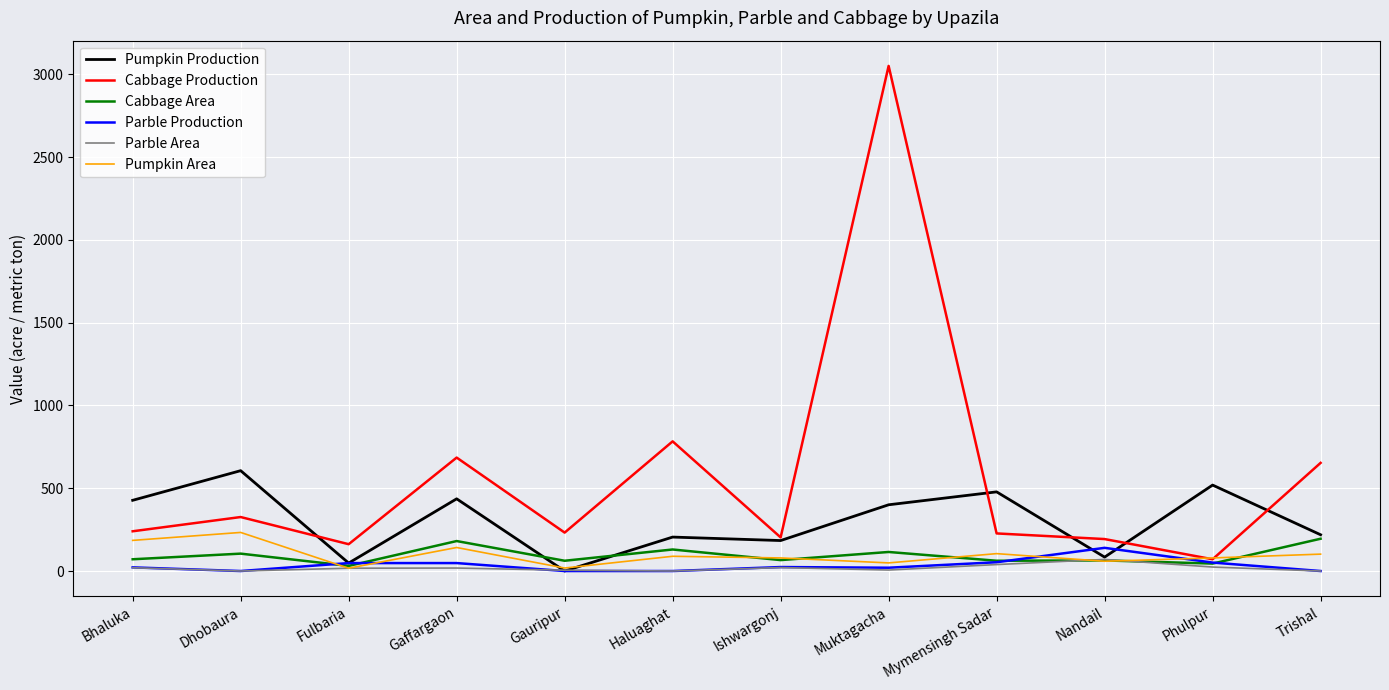

How many lines are shown in the chart?

6